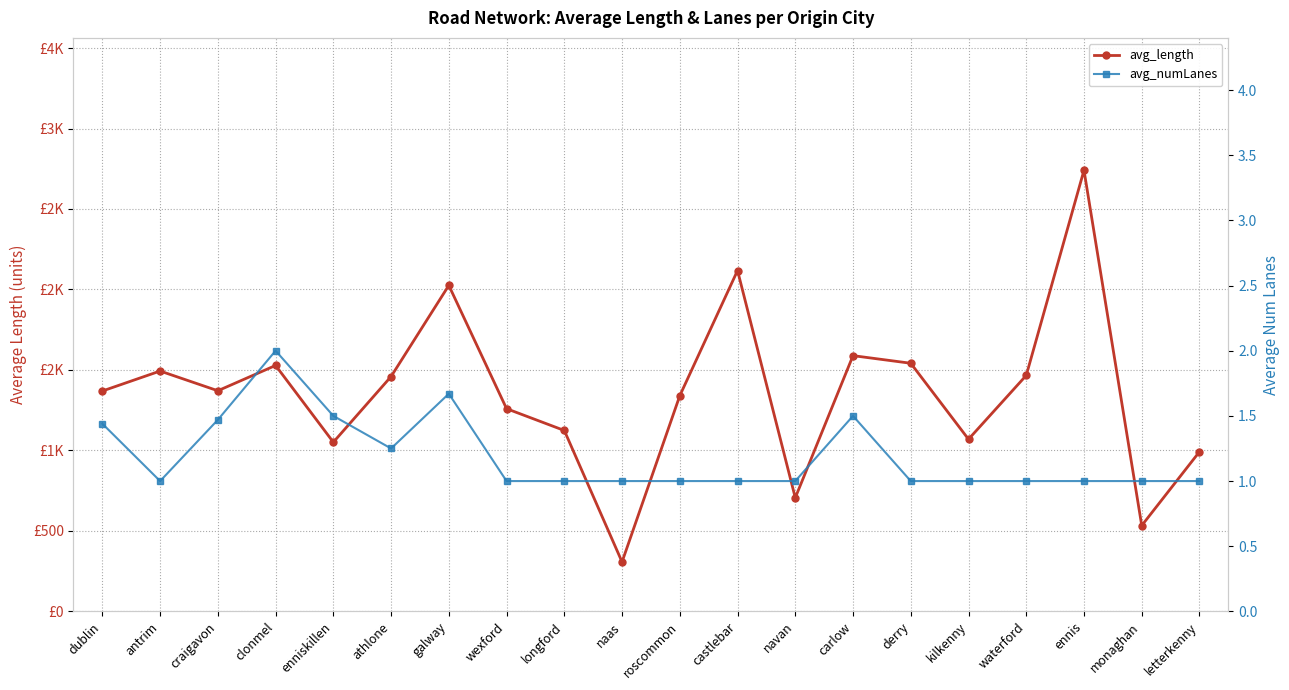

What is the minimum value for avg_length?

307.4